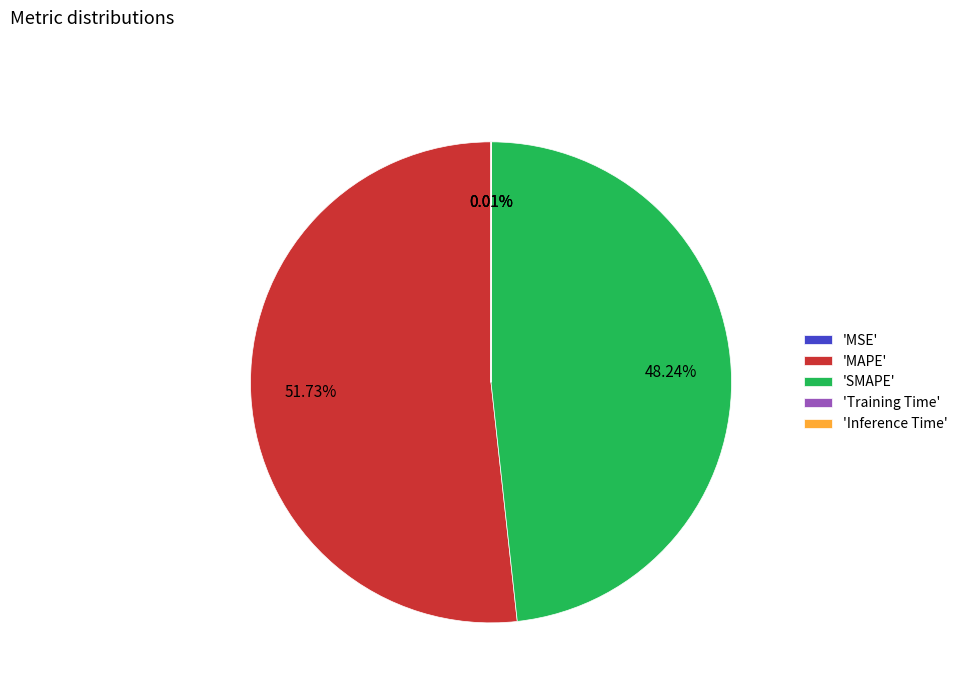

What is the ratio of the value at 'MAPE' to the value at 'SMAPE'?

1.1